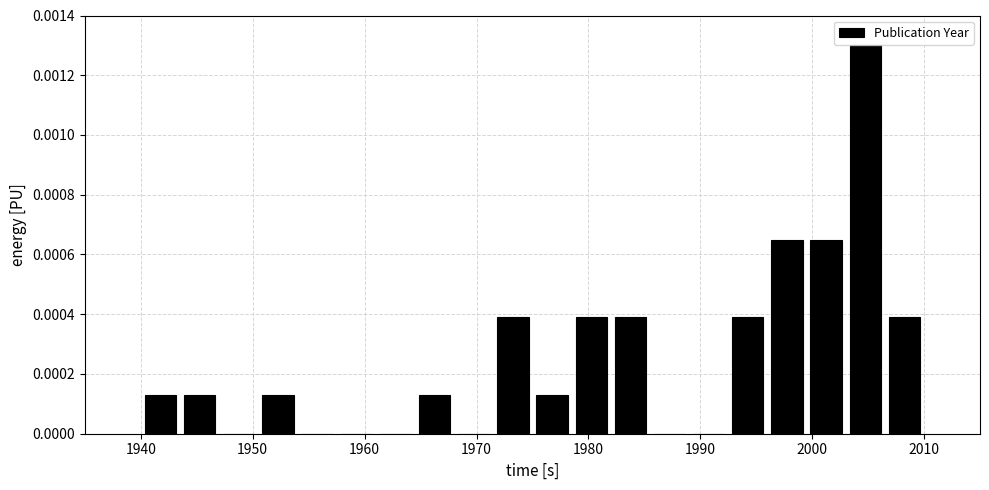

Read against the x-axis, roughly where is the centre of the tallest bar?

2005